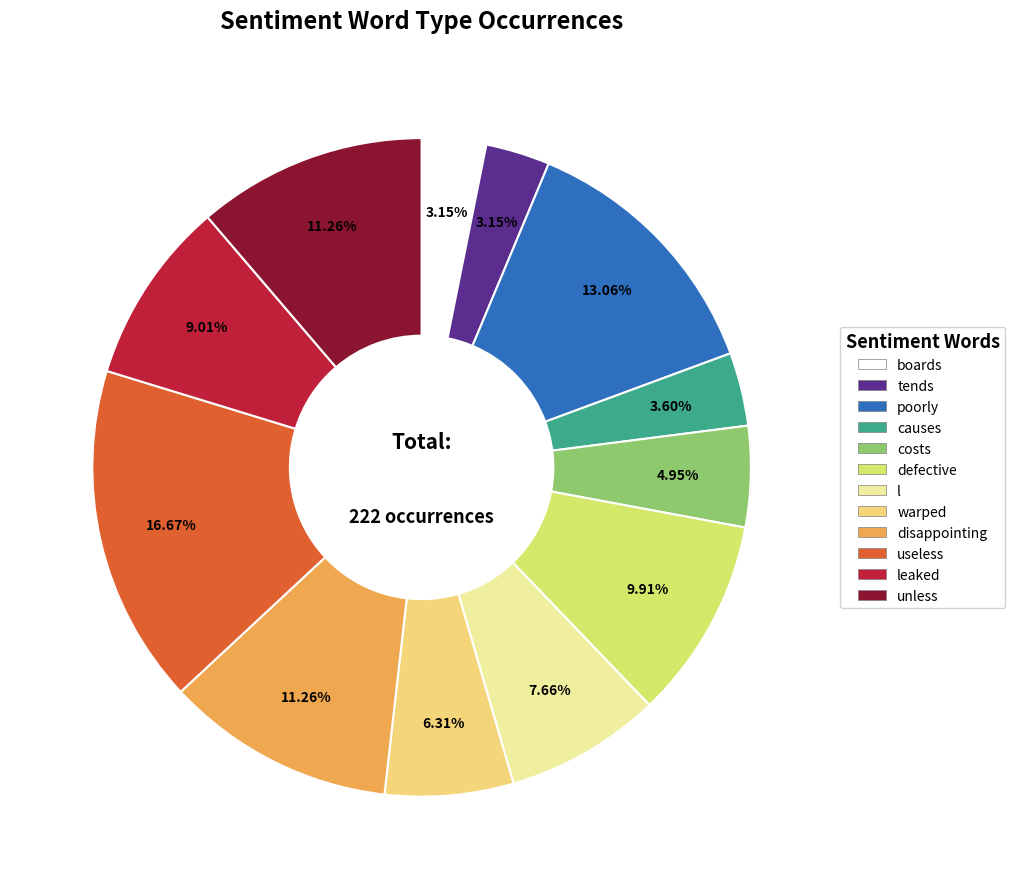

Is there a majority slice in this chart?

No